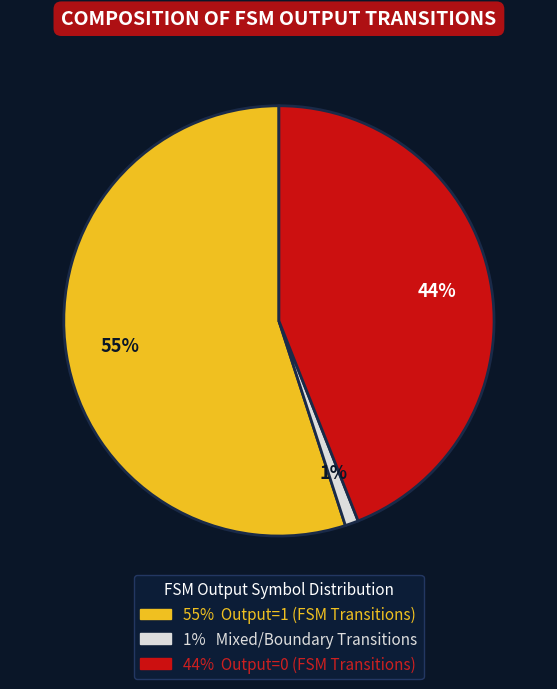

To the nearest percent, what is the difference between the largest and smallest slice percentages?

54%